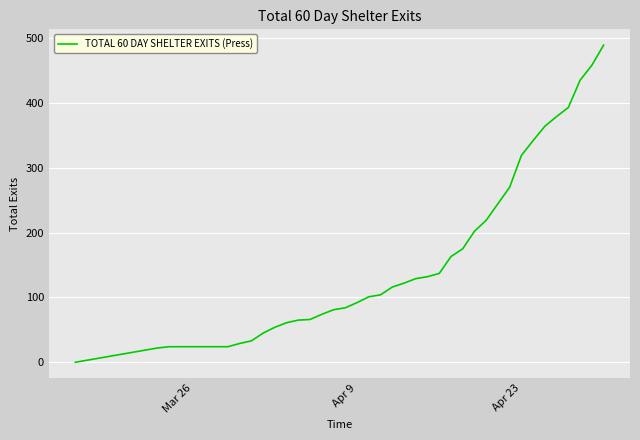

What is the difference between the maximum and minimum values?

489